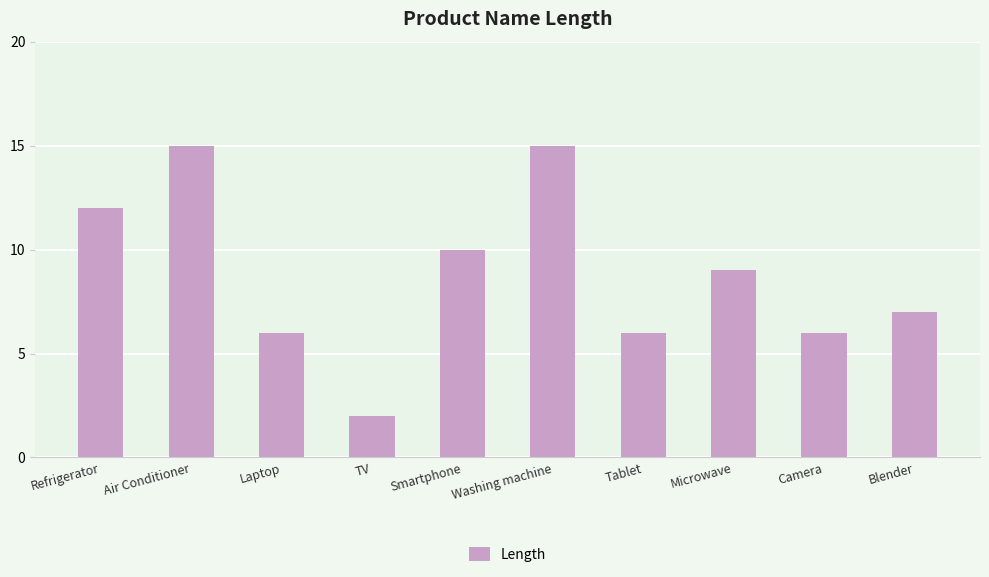

Reading left to right, list all the values displayed in this chart.

12	15	6	2	10	15	6	9	6	7